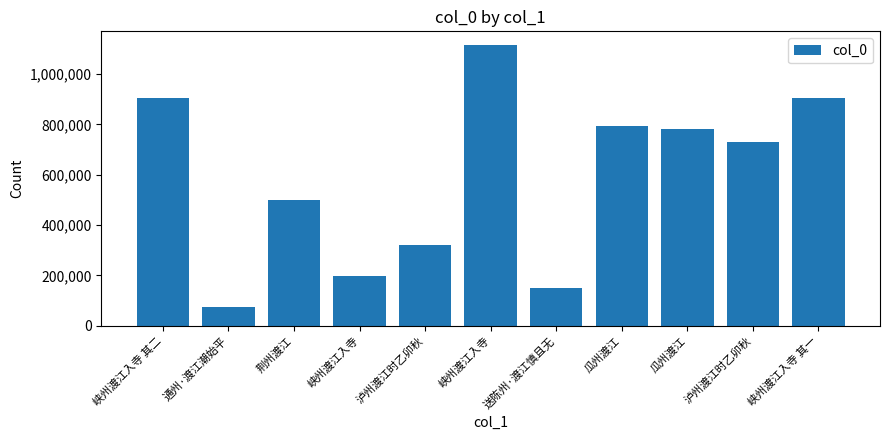

List the labels in order of value, smallest first.

通州·渡江潮始平, 送陈州·渡江慎且无, 峡州渡江入寺, 泸州渡江时乙卯秋, 荆州渡江, 泸州渡江时乙卯秋, 瓜州渡江, 瓜州渡江, 峡州渡江入寺 其二, 峡州渡江入寺 其一, 峡州渡江入寺